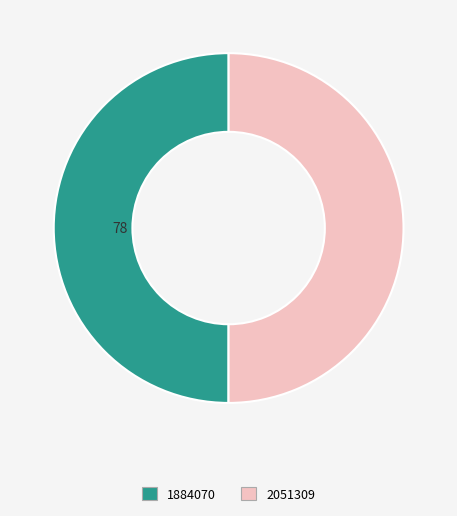

Count the number of slices in the pie.

2